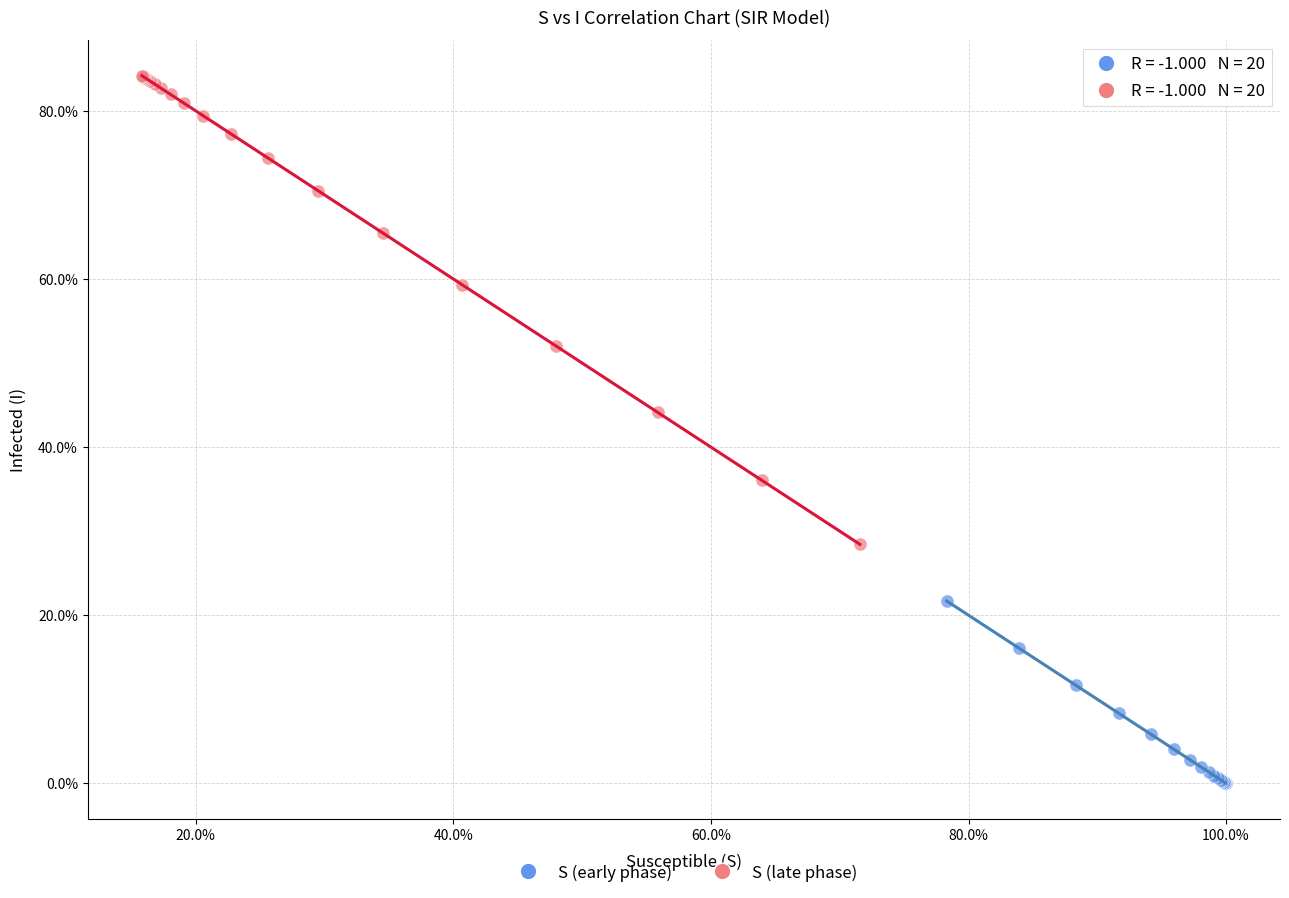

What are all the series names shown in the legend?

S (early phase), S (late phase)